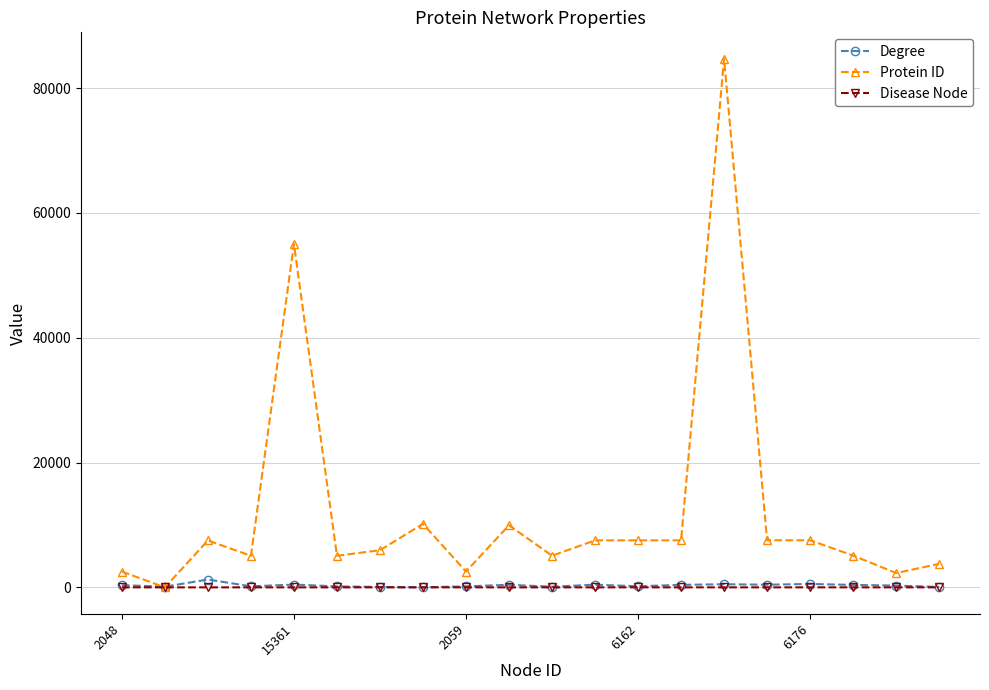

What is the maximum value for Protein ID?

84708